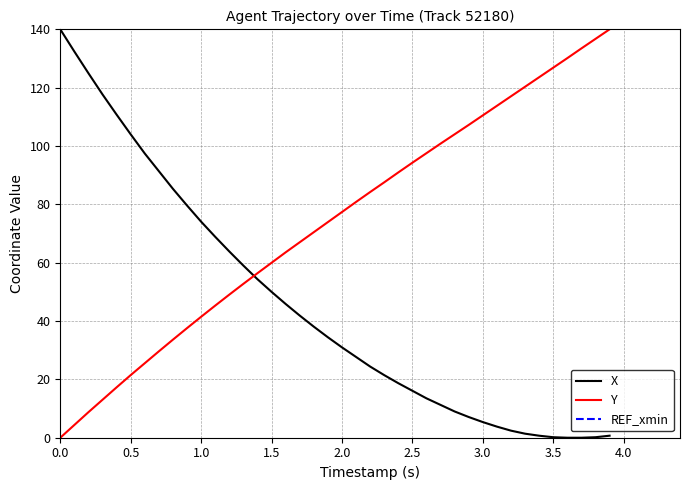

How many lines are shown in the chart?

3